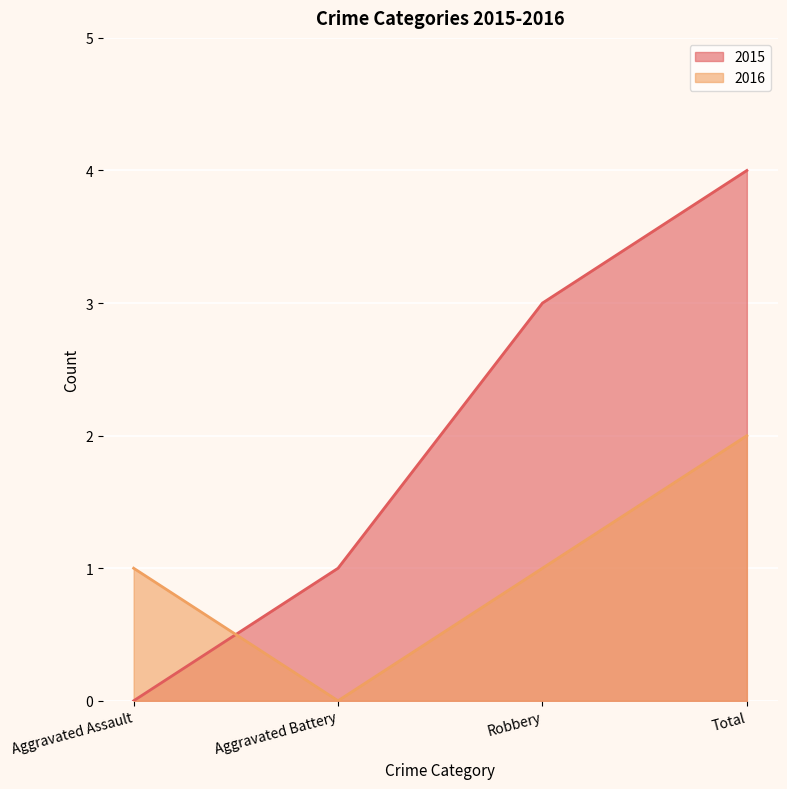

True or false: 2015 and 2016 intersect in this chart.

True